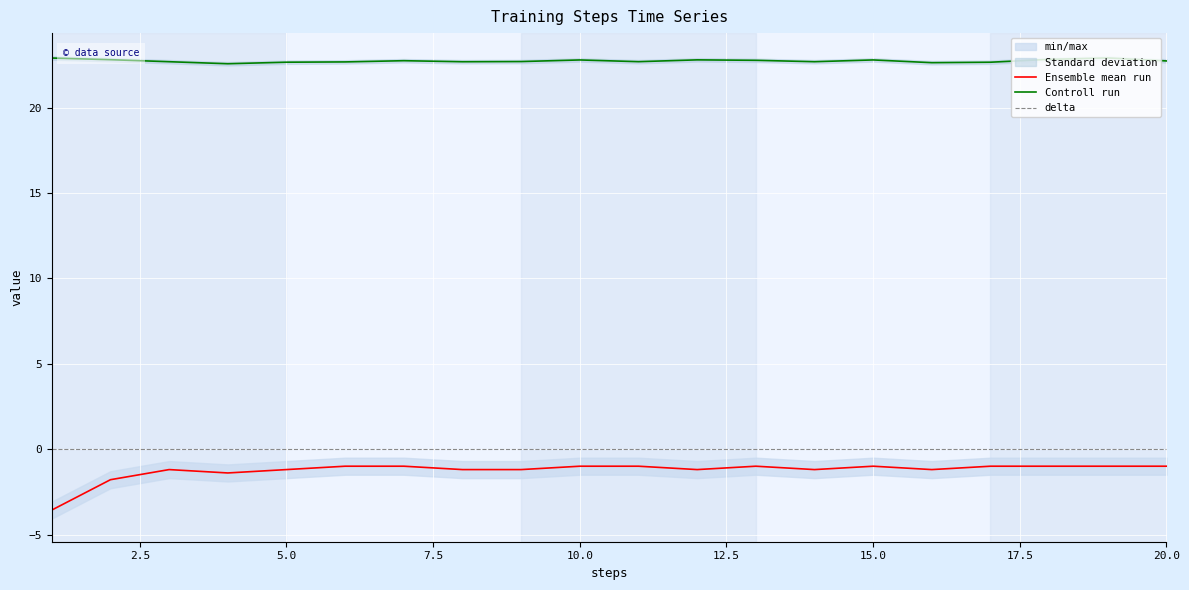

Does the chart display data point markers on the line(s)?

No